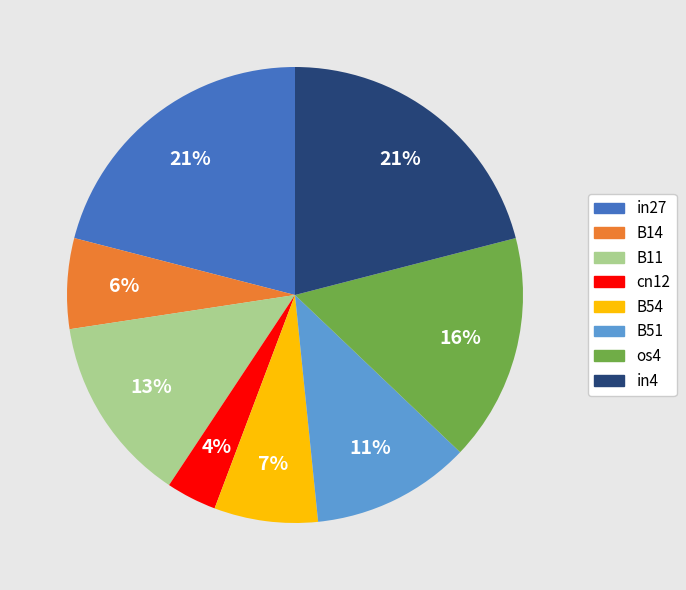

Do in27 and os4 together represent more than half of the pie?

No